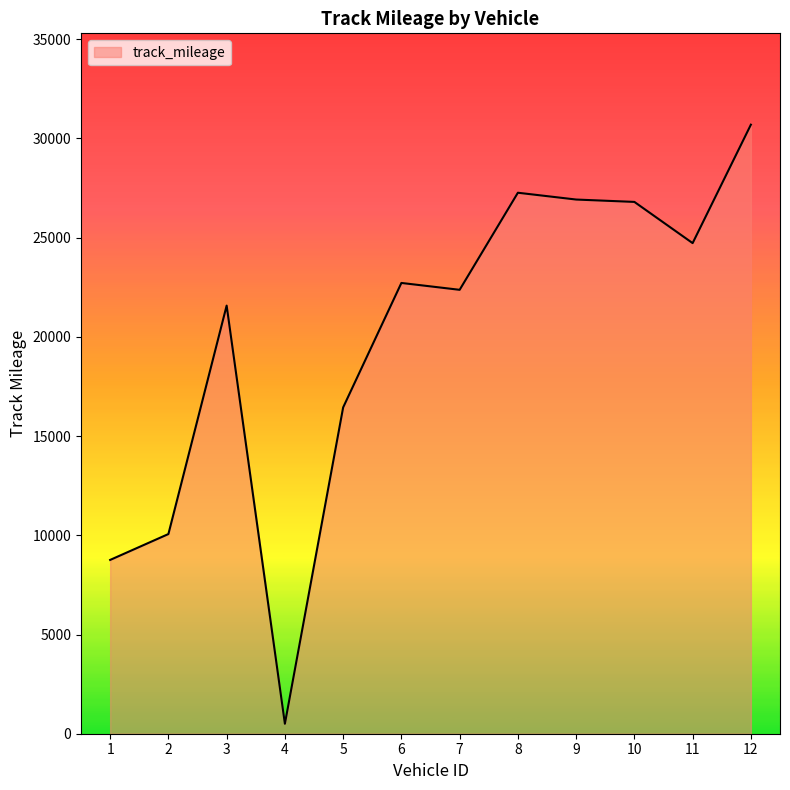

At which label is the value closest to 15597?

5